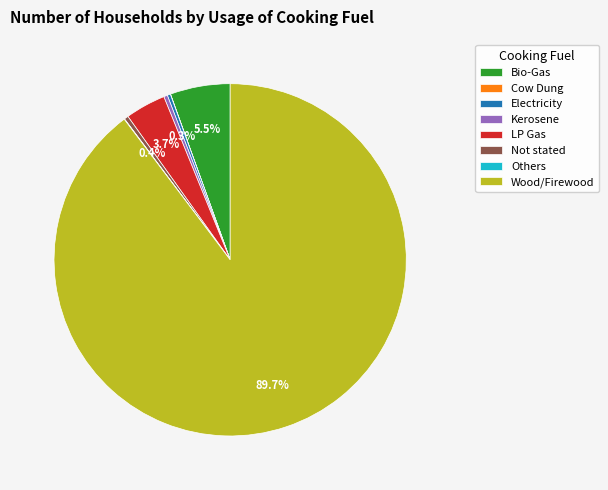

To the nearest percent, what is the difference between the largest and smallest slice percentages?

90%